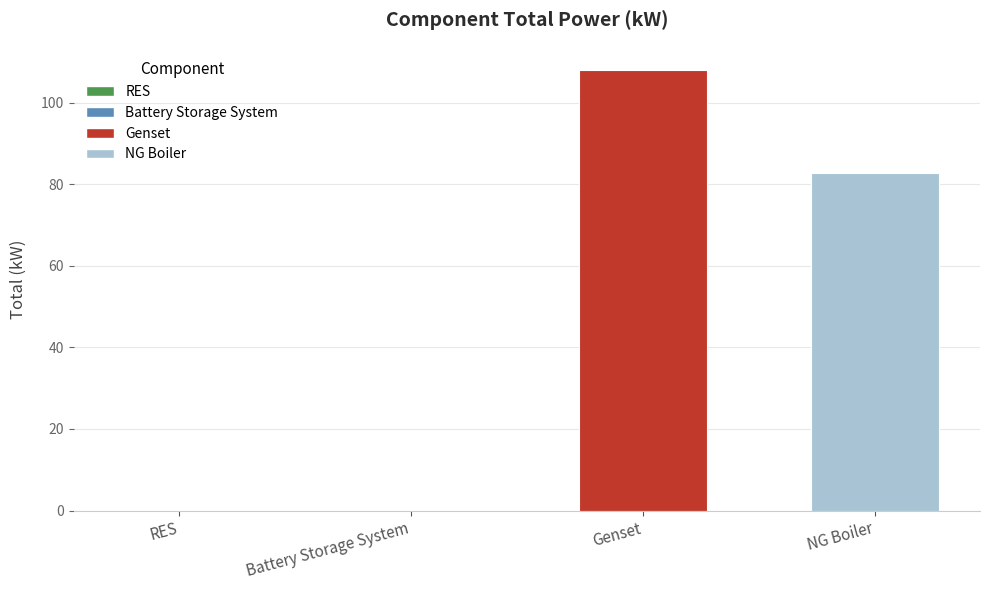

At which label is the value closest to 53?

NG Boiler